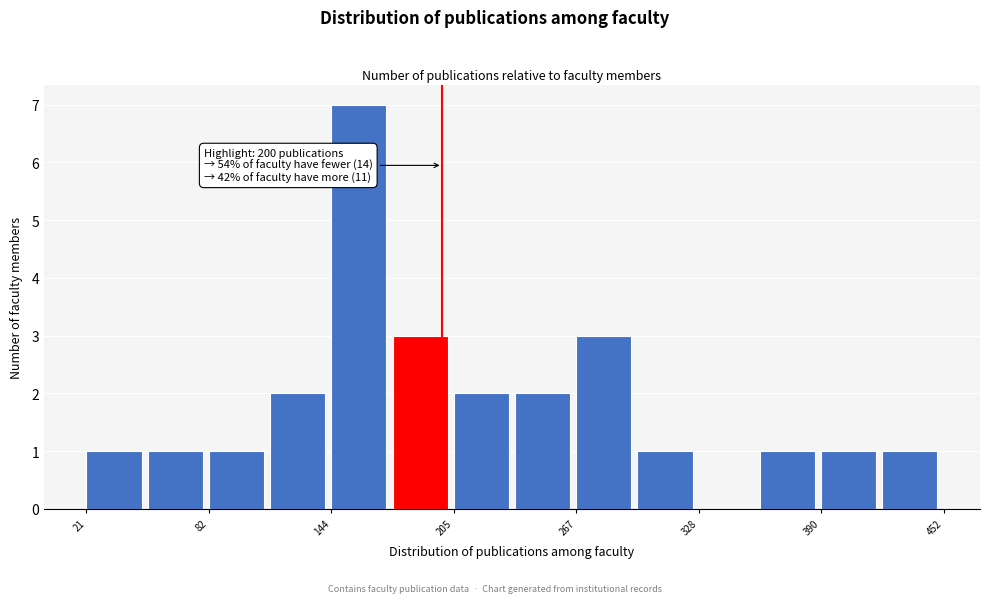

Around what value on the x-axis is the tallest bar? Give the approximate position of its centre, as read against the axis.

160